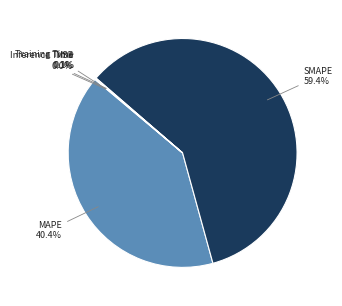

How much of the chart is everything except SMAPE?

40.6%